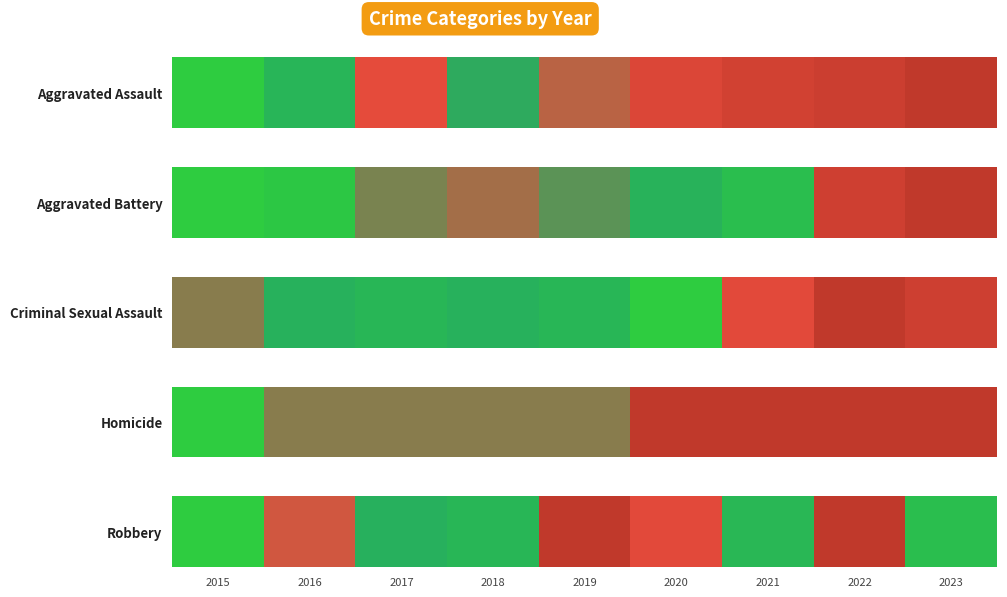

Rank the categories by value from highest to lowest.

2019, 2022, 2020, 2016, 2017, 2018, 2021, 2023, 2015